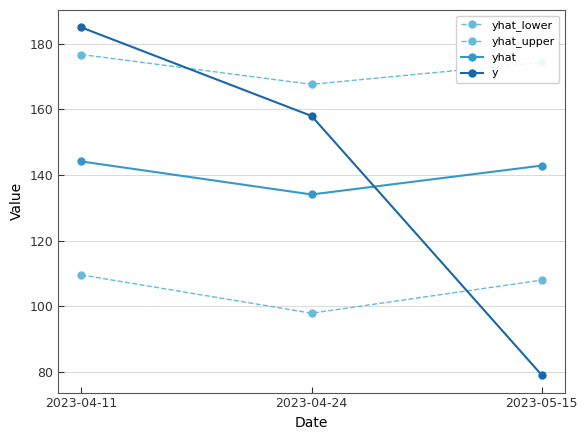

How many data points in yhat are less than 142?

1